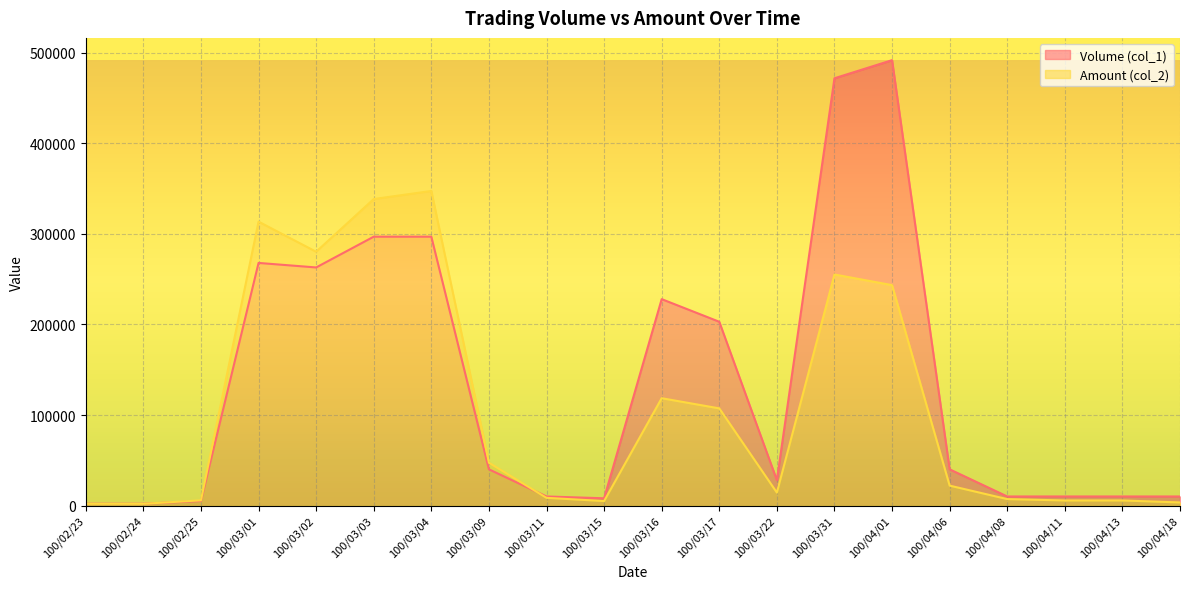

Where is the first local minimum for Amount (col_2)?

100/03/02